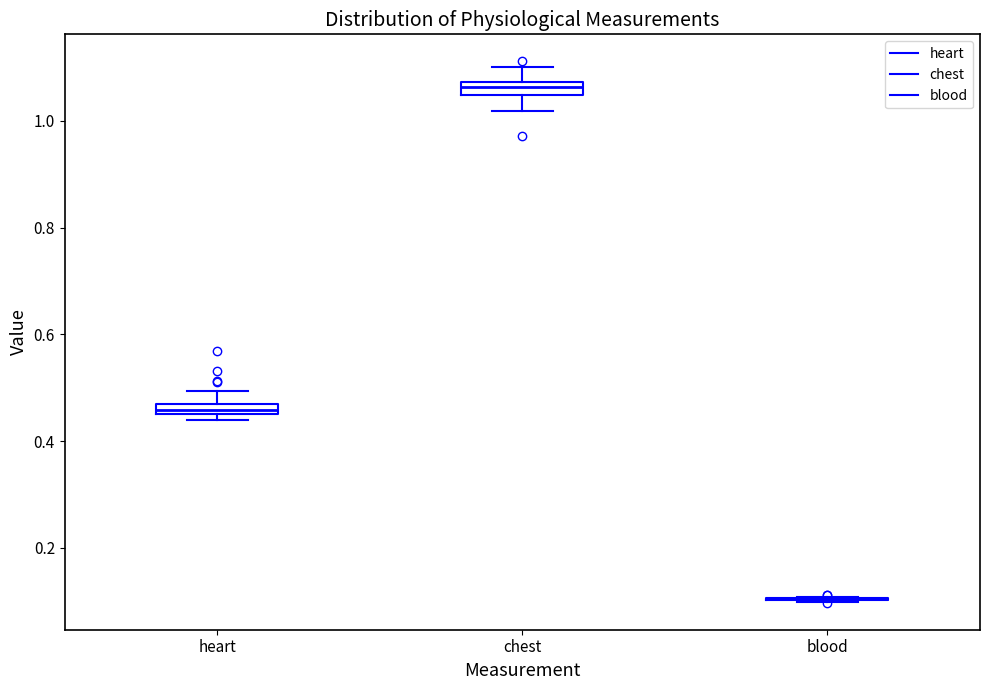

Where is the lower edge of the box for heart on the y-axis? The values are not printed on the chart, so give them approximately, as read against the axis.

0.44